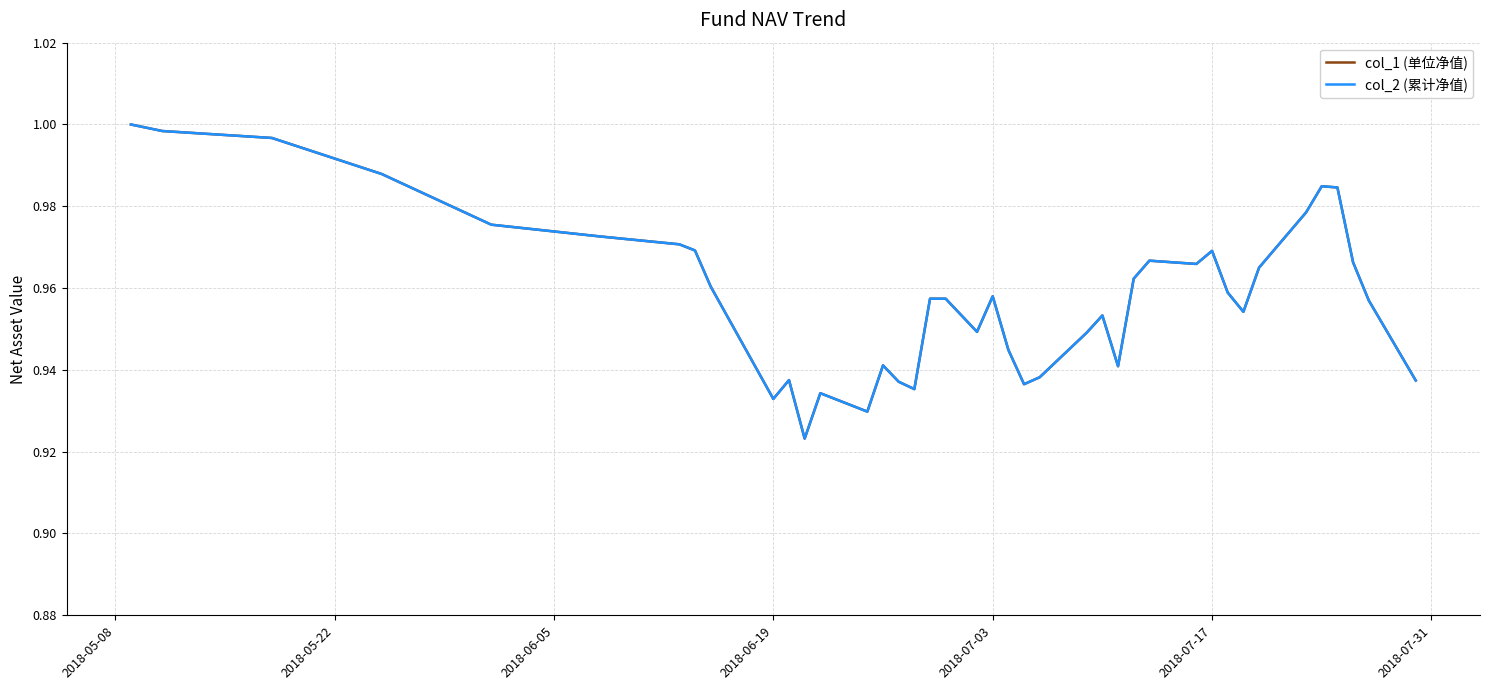

How many data points does each series have?

40